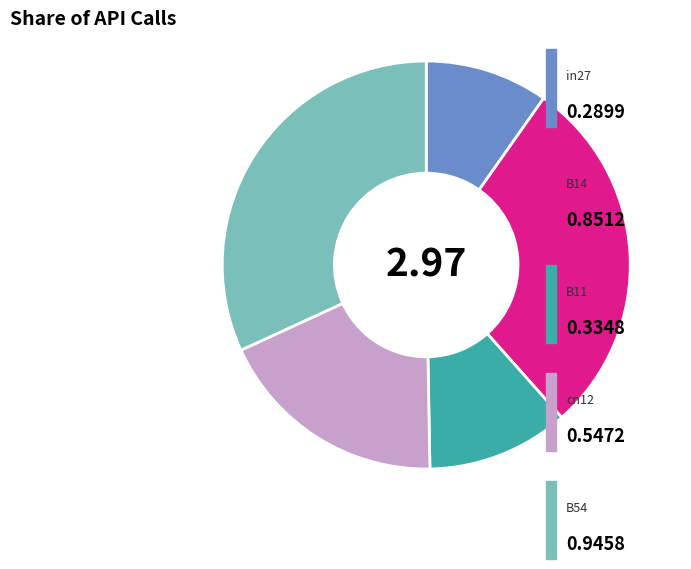

Does any single category account for the majority?

No